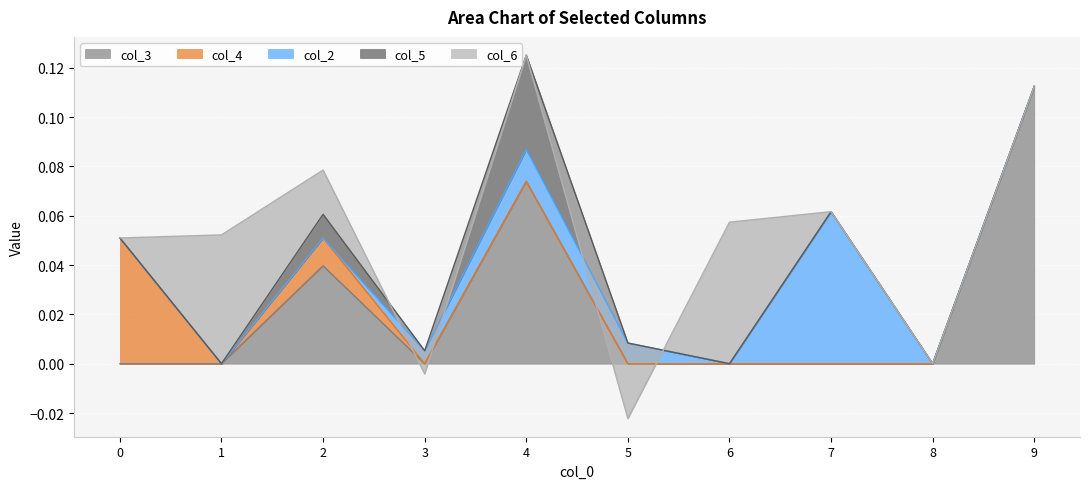

How many times do col_4 and col_2 cross each other?

1